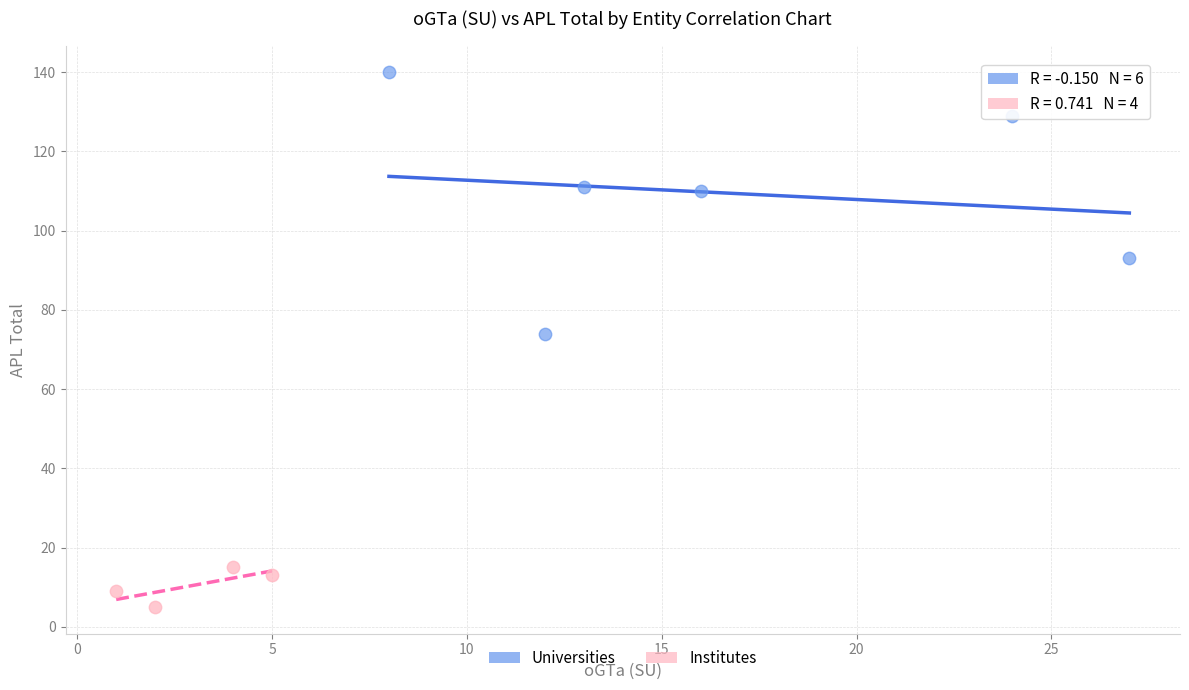

Which series has the largest Y range (max minus min)?

Universities